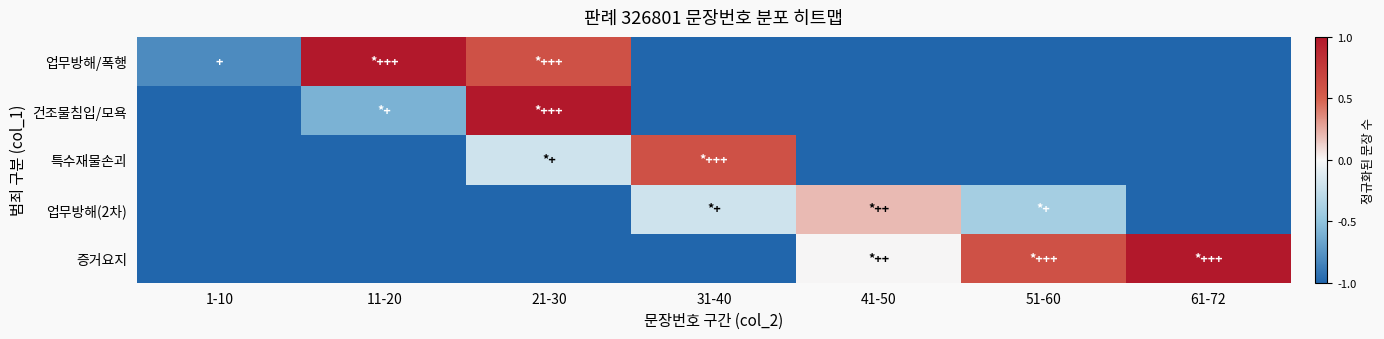

At 41-50, list the series in order from smallest to largest.

업무방해/폭행, 건조물침입/모욕, 특수재물손괴, 증거요지, 업무방해(2차)